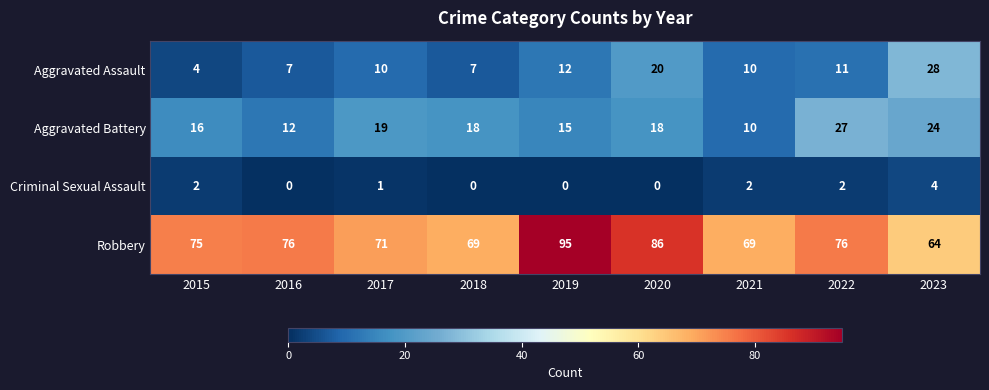

What is the sum of the Robbery values at 2022 and 2018?

145